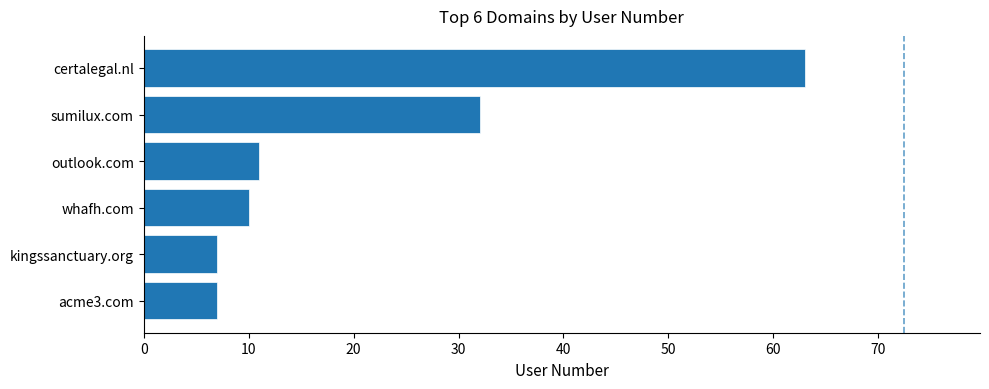

At which label is the value closest to 35?

sumilux.com